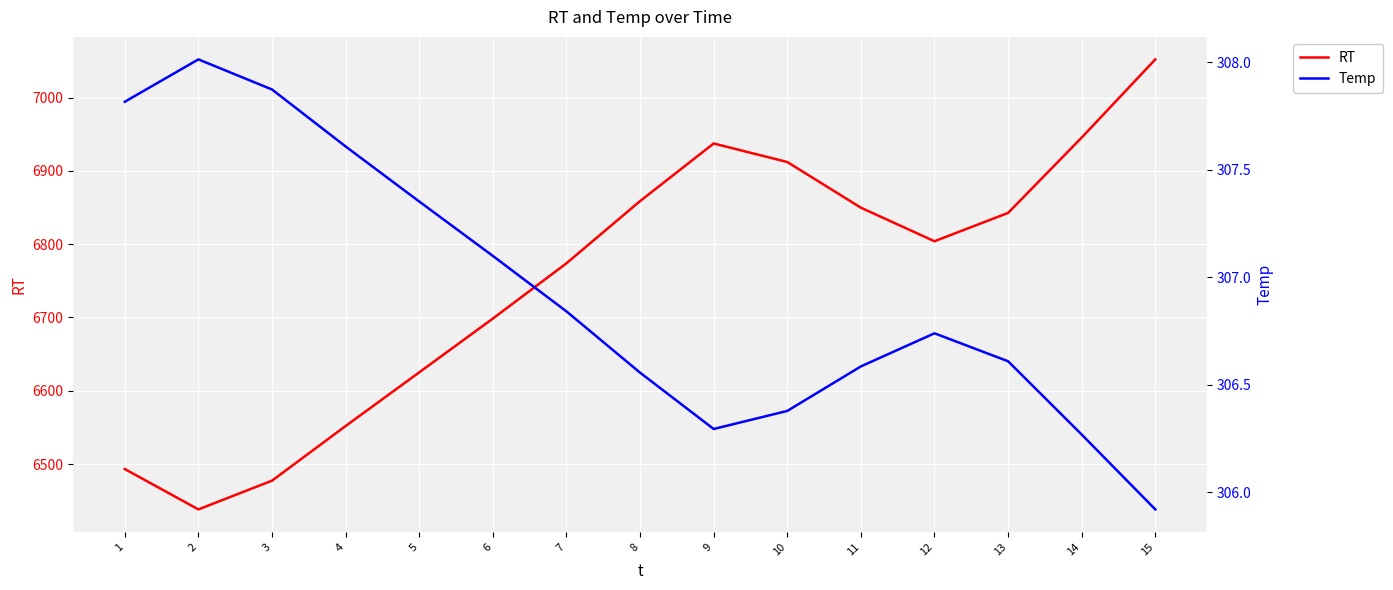

What is the value of the RT point at the 7th from the left?

6773.9